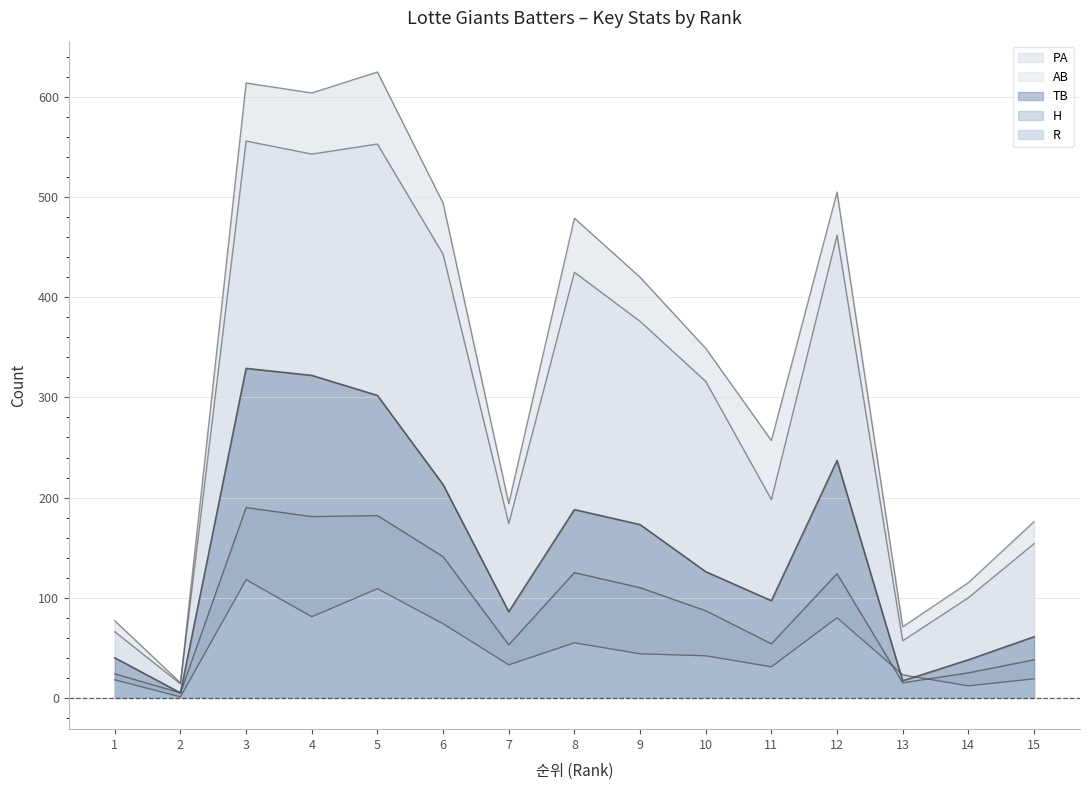

Does the chart have visible grid lines?

Yes